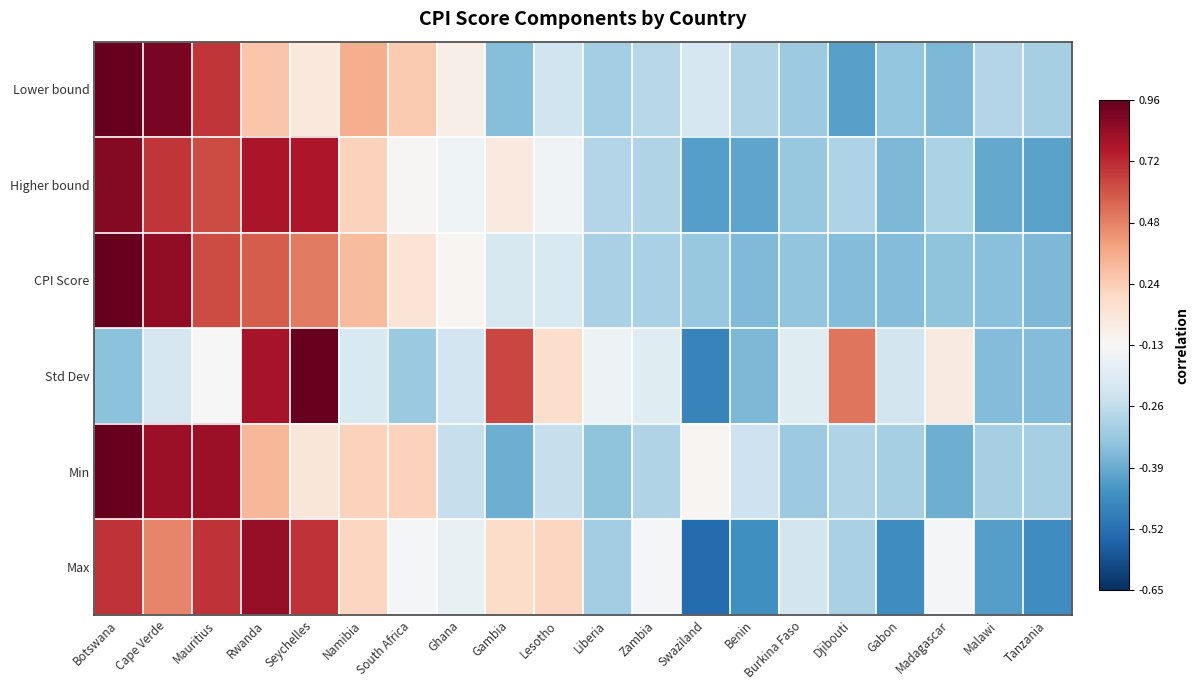

Between Gambia and Zambia, which is larger?

Zambia